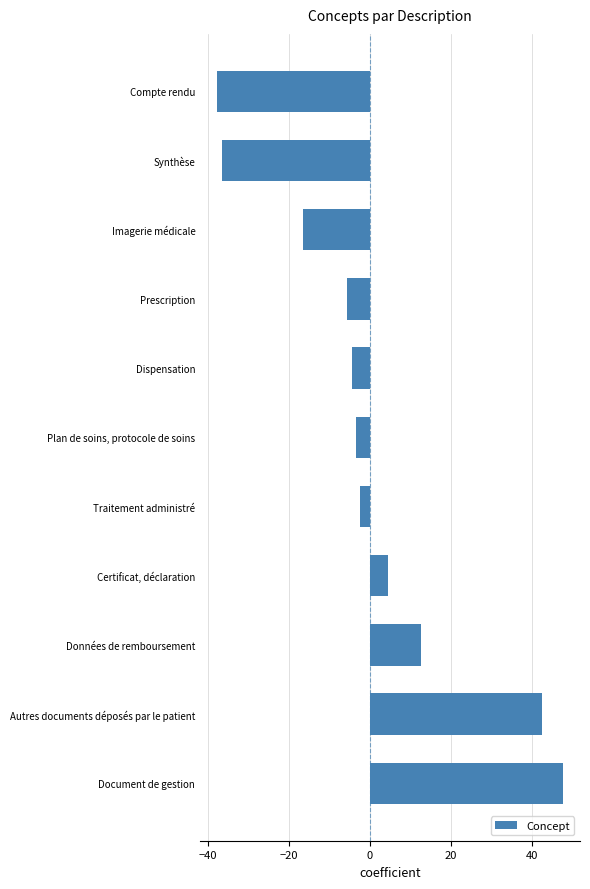

What is the approximate value at Autres documents déposés par le patient?

42.5